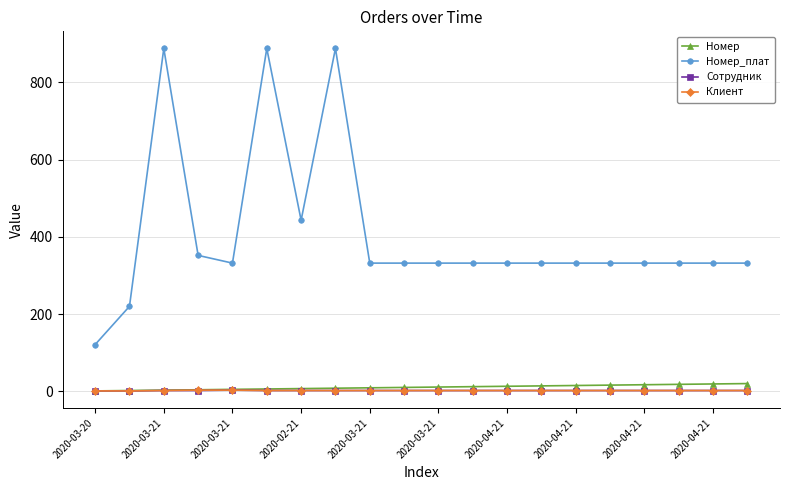

Which series has the largest total across all categories?

Номер_плат